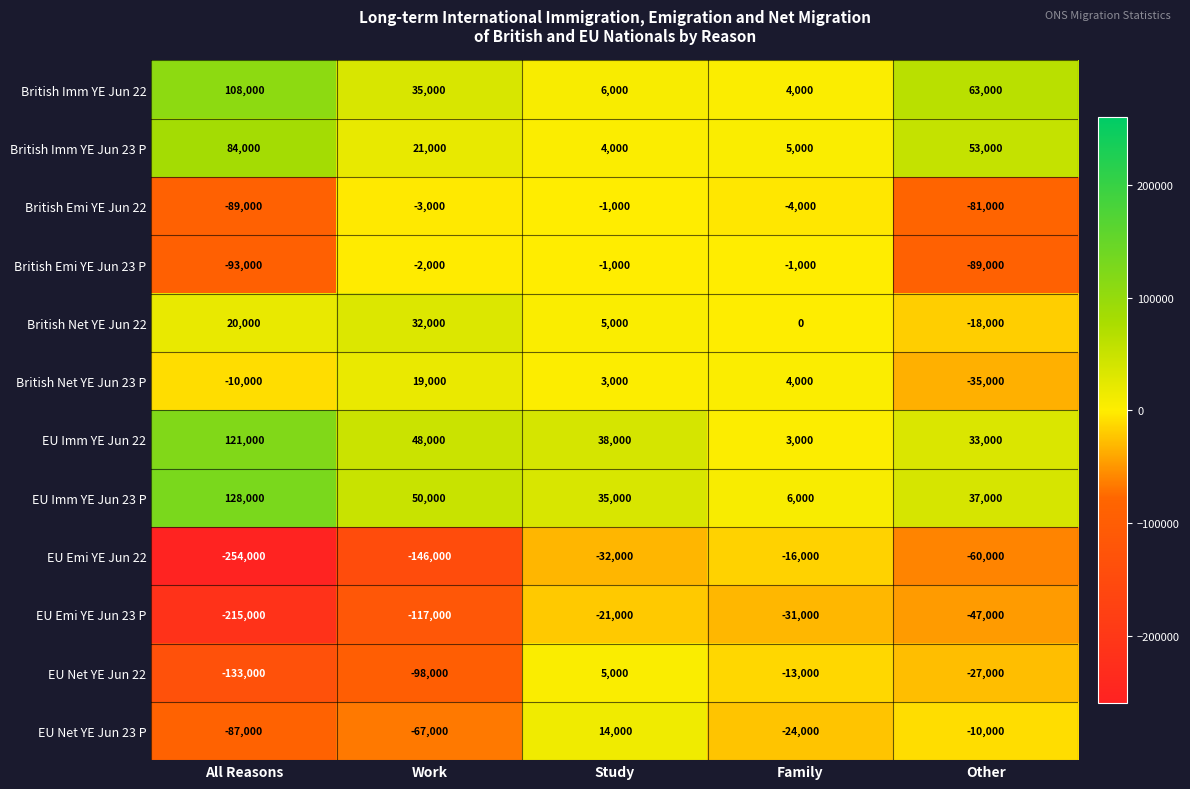

At which label is EU Net YE Jun 22 closest to -64000?

Work